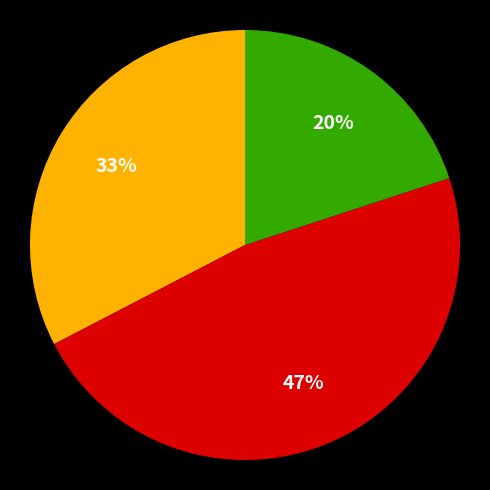

To the nearest percent, what is the difference between the largest and smallest slice percentages?

27%